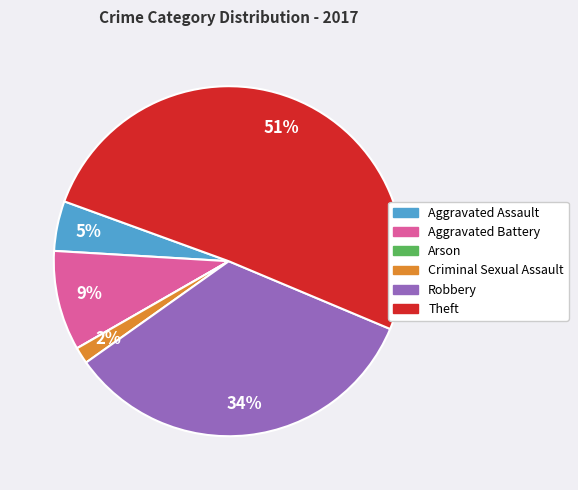

To the nearest percent, what is the difference between the Robbery and Criminal Sexual Assault slice percentages?

32%